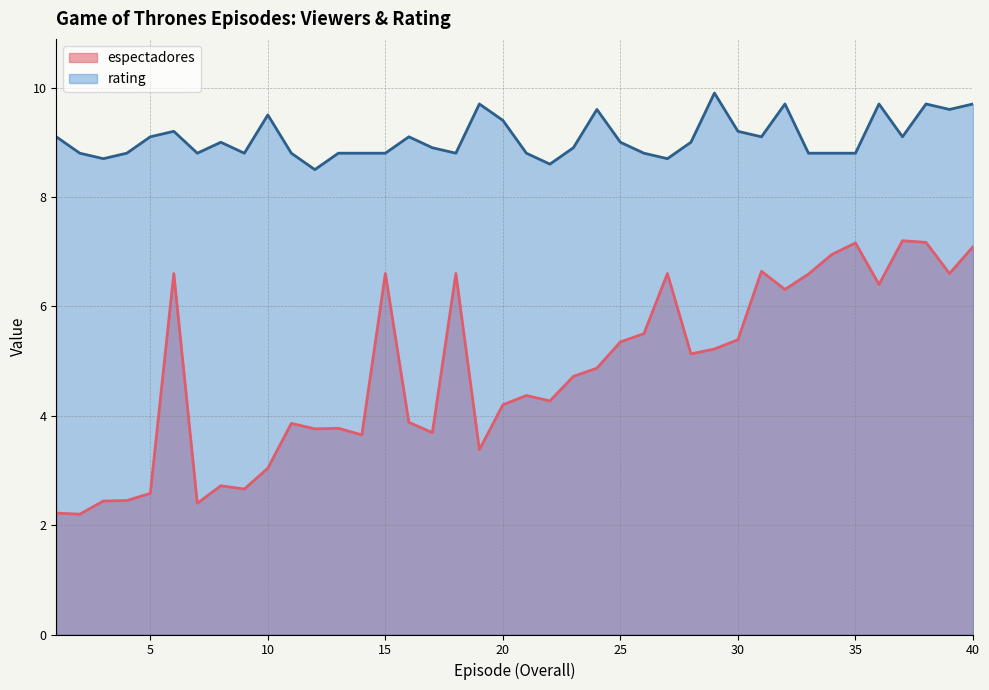

Where is the first local maximum for rating?

6